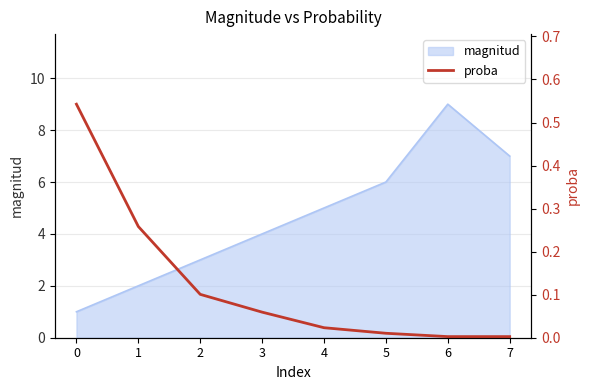

What is the sum of all values?

1.0